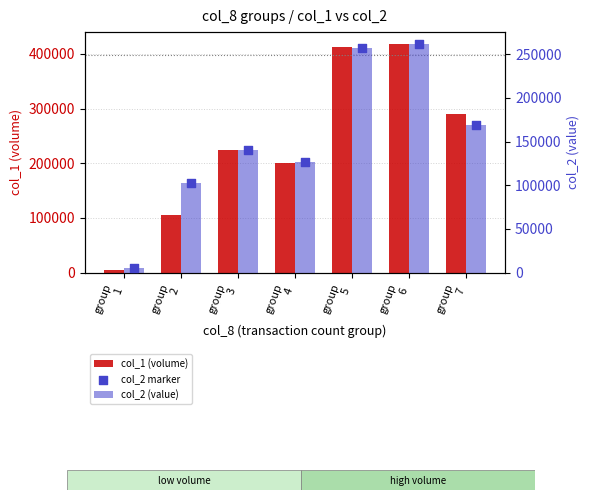

What is the total value across all series at group
1?

14900